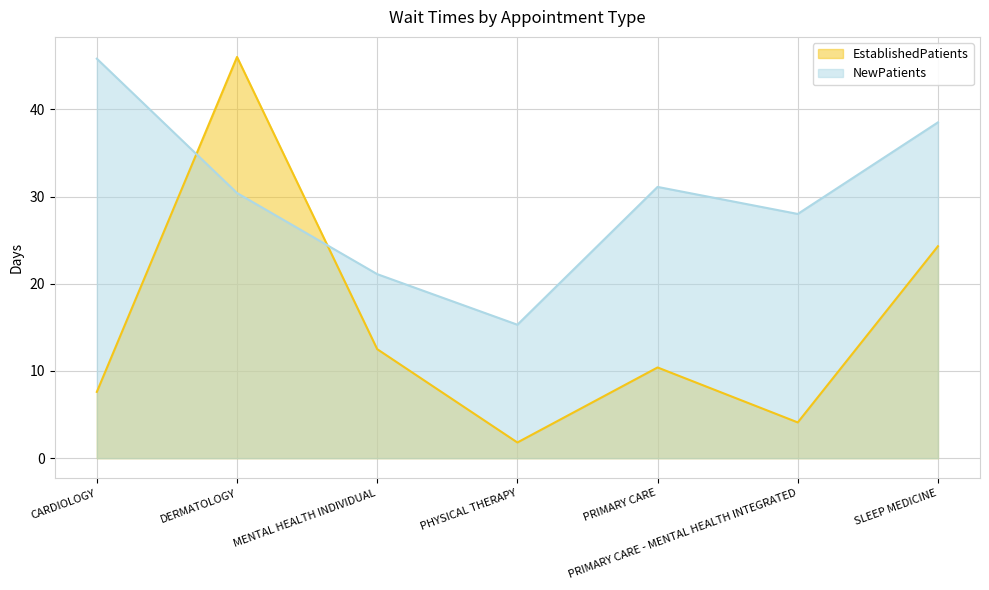

What is the difference between the highest and lowest values at MENTAL HEALTH INDIVIDUAL?

8.6